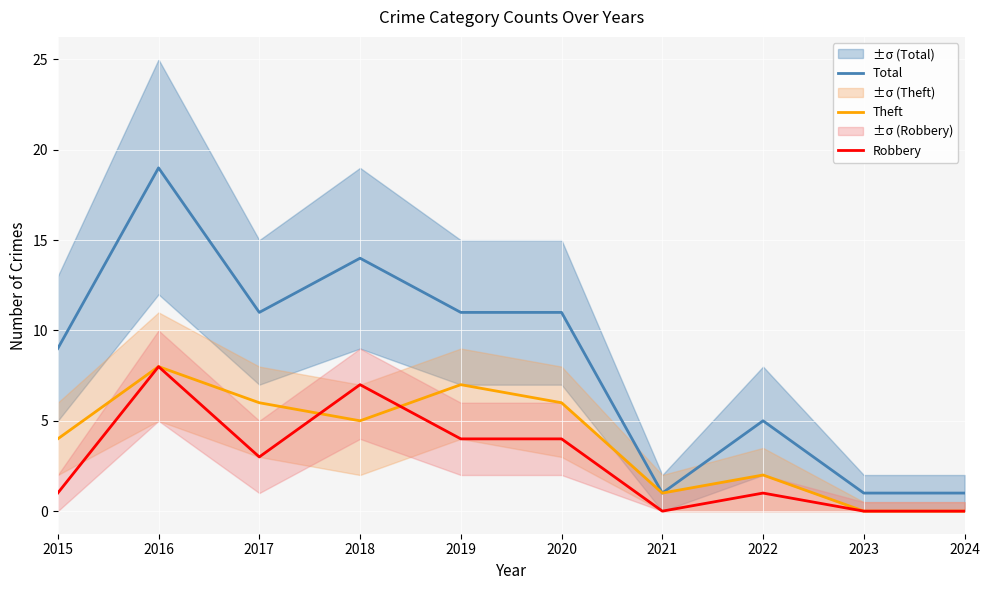

At how many categories does at least one series exceed 1?

7